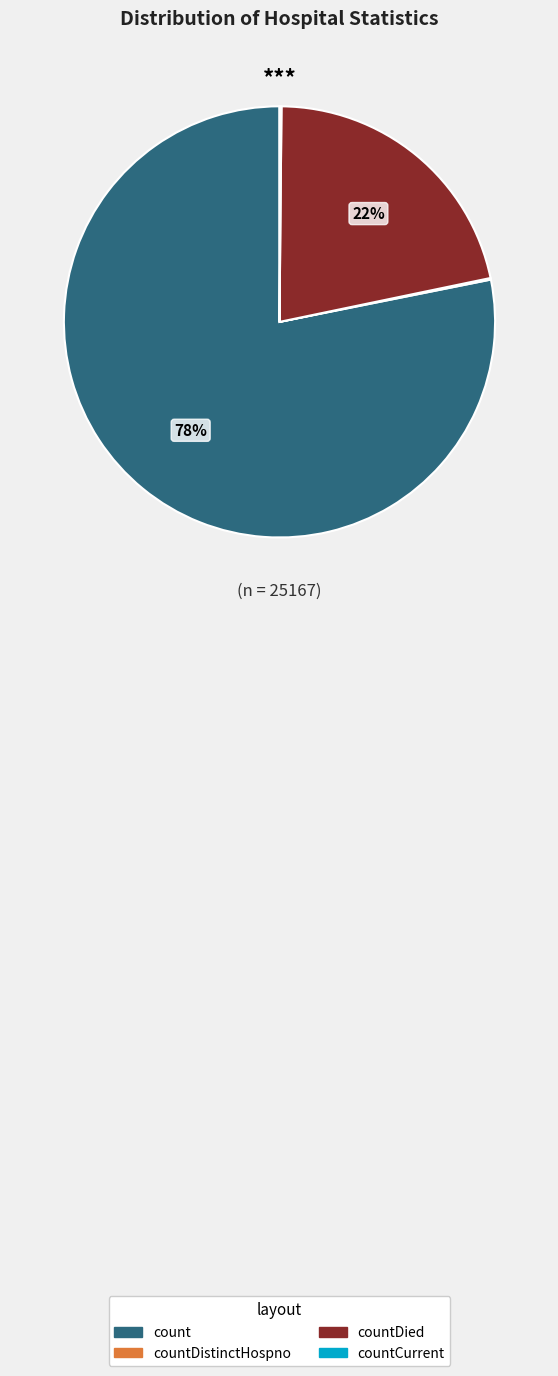

To the nearest percent, what is the combined percentage of count and countDied?

100%